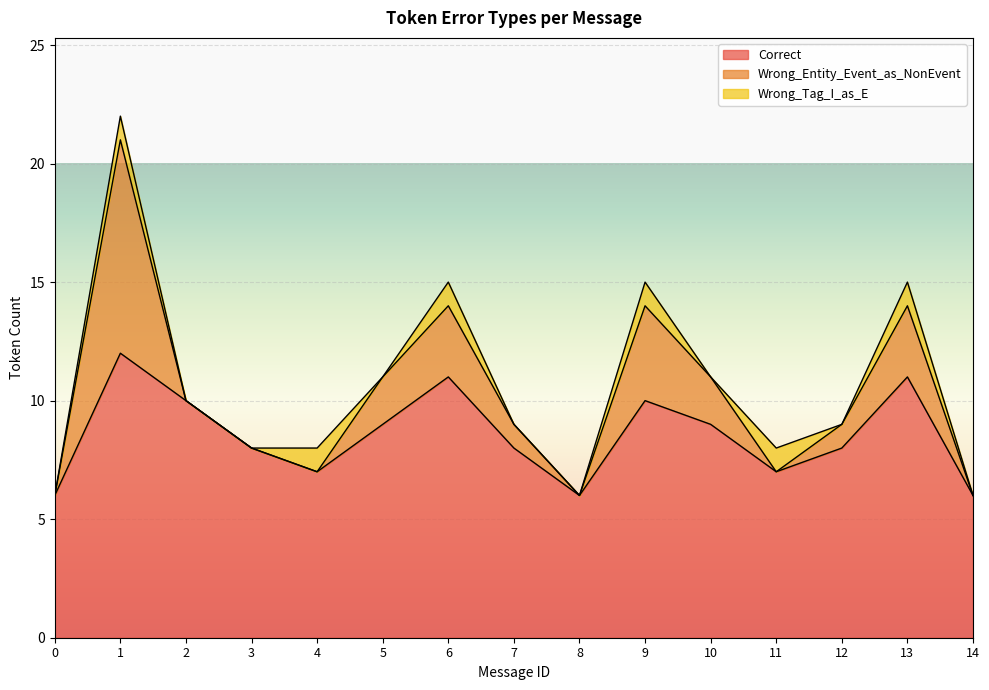

List the series in order of their peak value, highest first.

Correct, Wrong_Entity_Event_as_NonEvent, Wrong_Tag_I_as_E